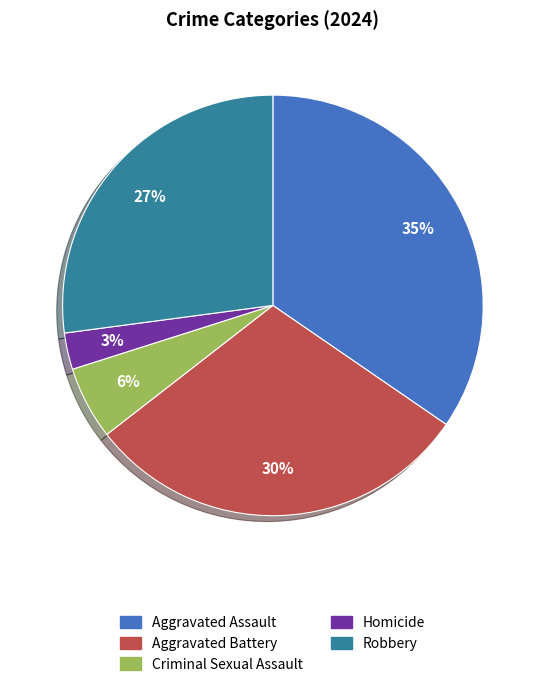

What is the ratio of the value at Aggravated Battery to the value at Aggravated Assault?

0.9